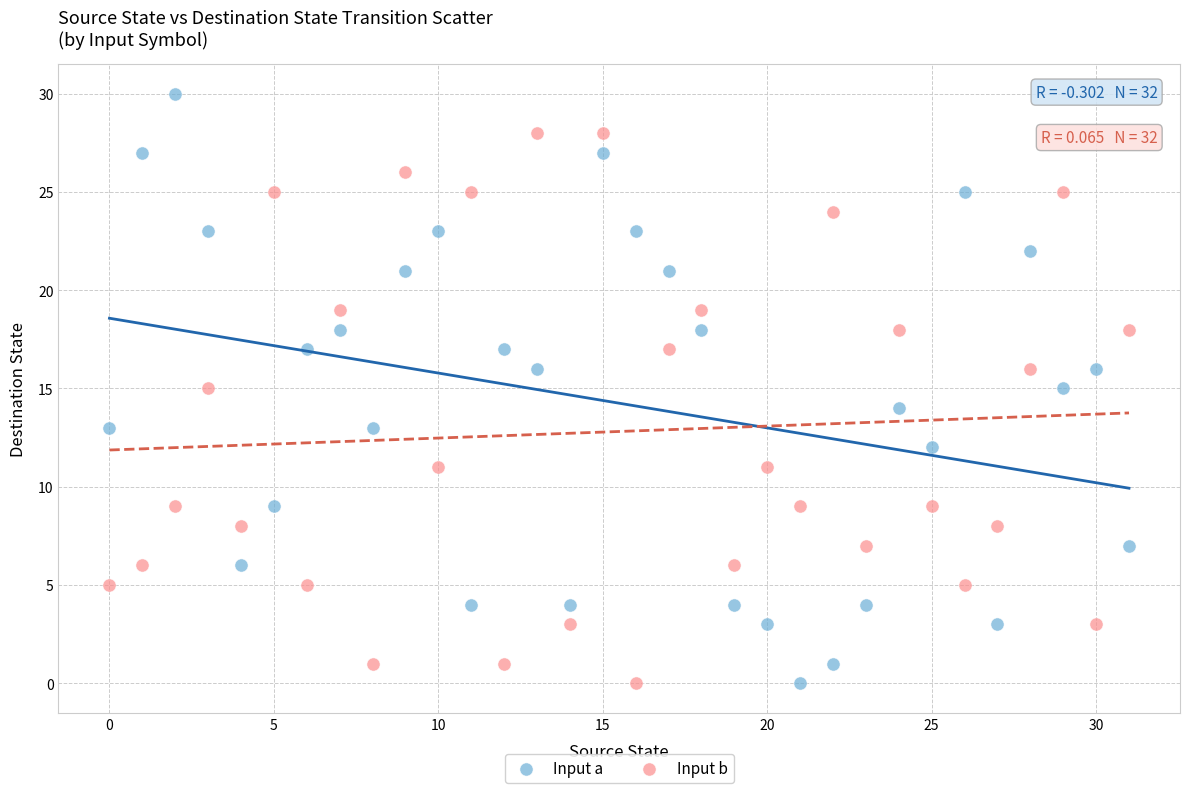

Which series has the widest spread of Y values?

Input a